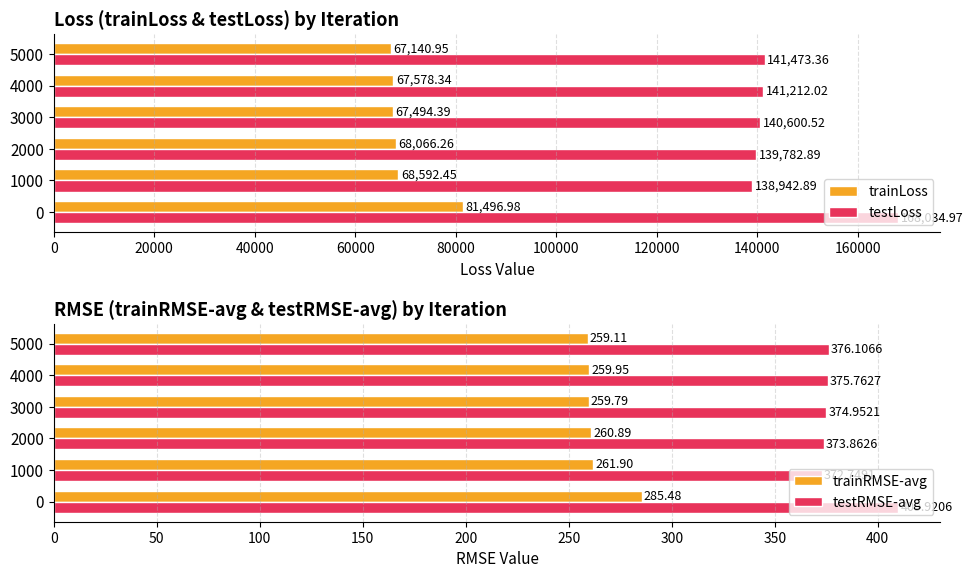

How many values in the trainRMSE-avg series exceed 260?

3